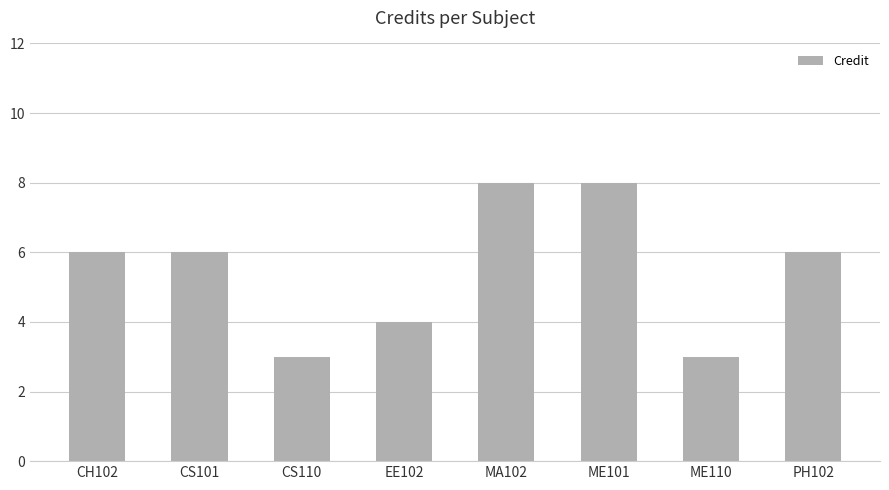

What is the difference between the maximum and minimum values?

5